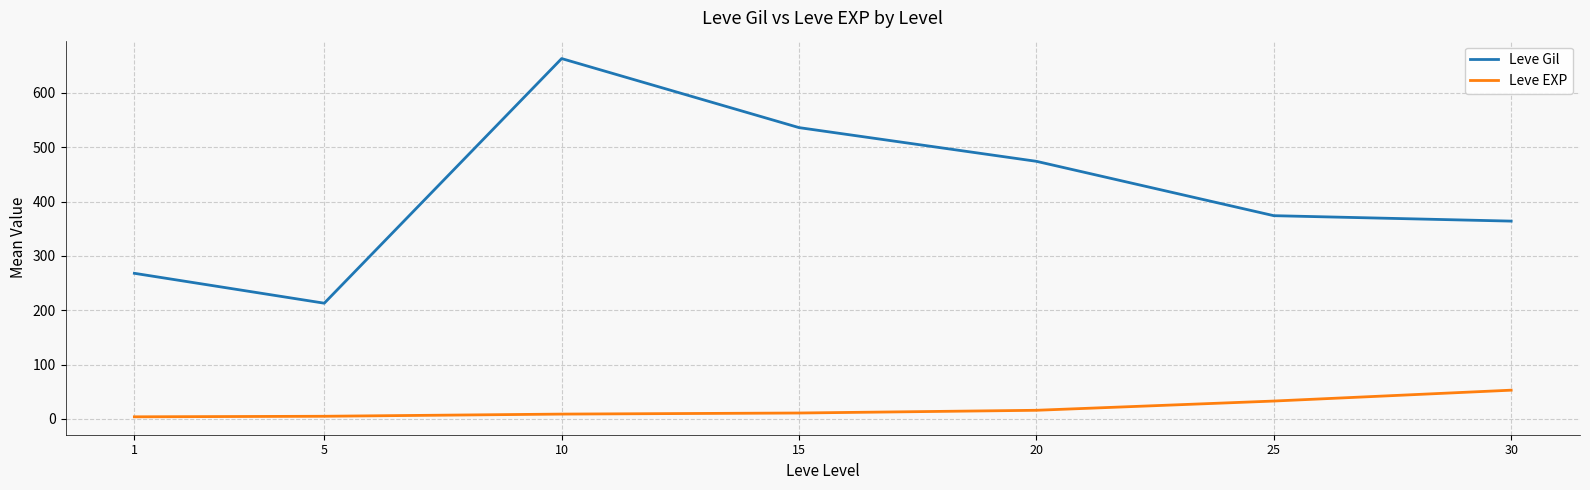

What is the maximum value for Leve Gil?

663